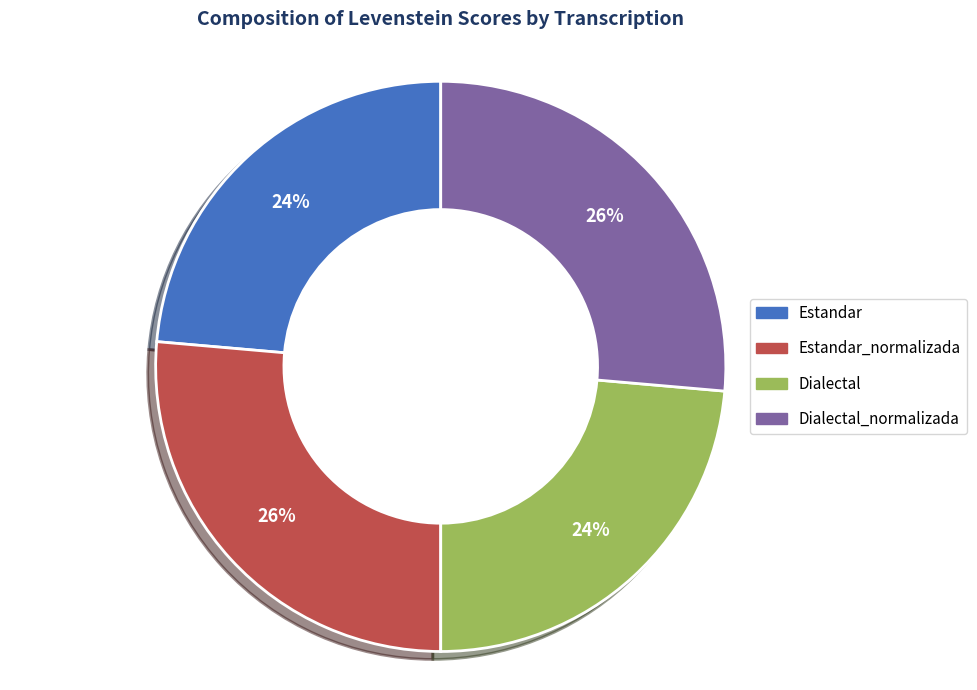

The Dialectal slice represents 13% of the pie. True or false?

False